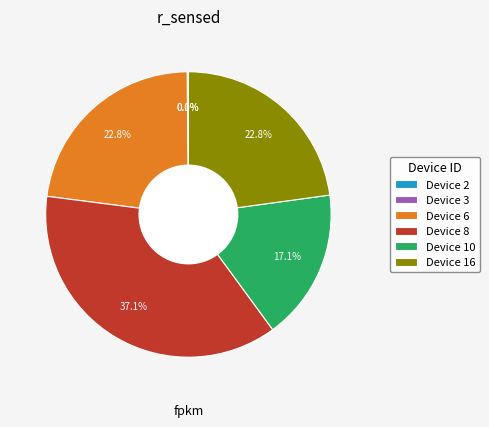

Which slice is the largest?

Device 8